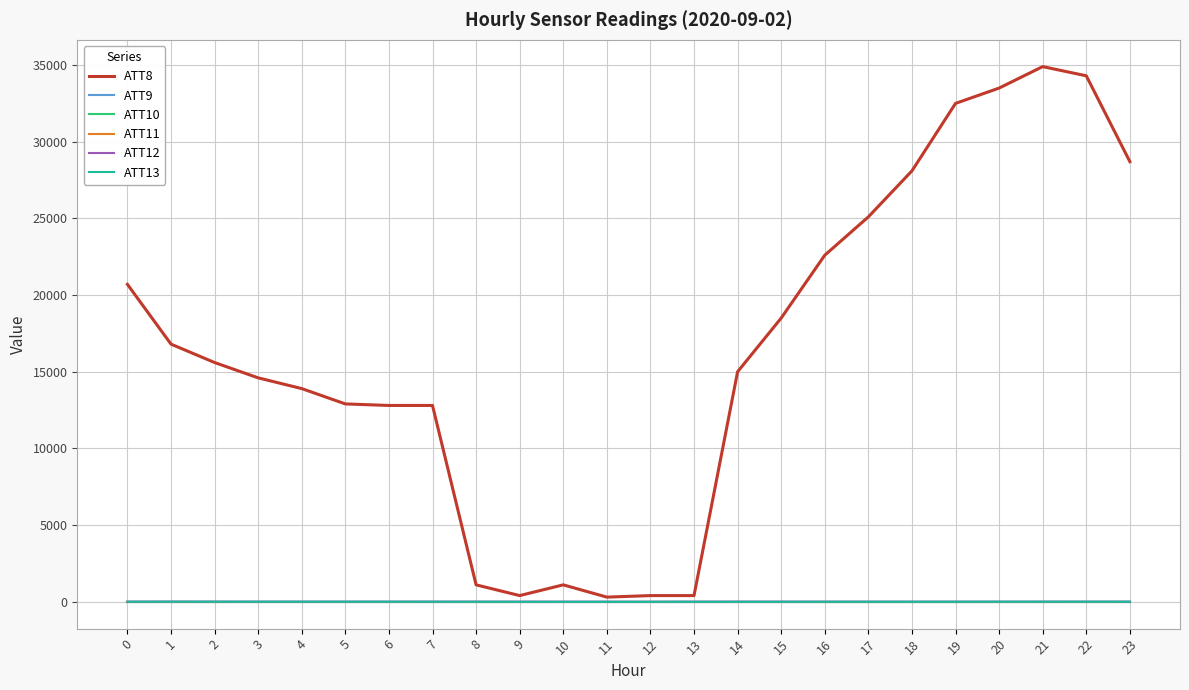

Does the chart display data point markers on the line(s)?

No